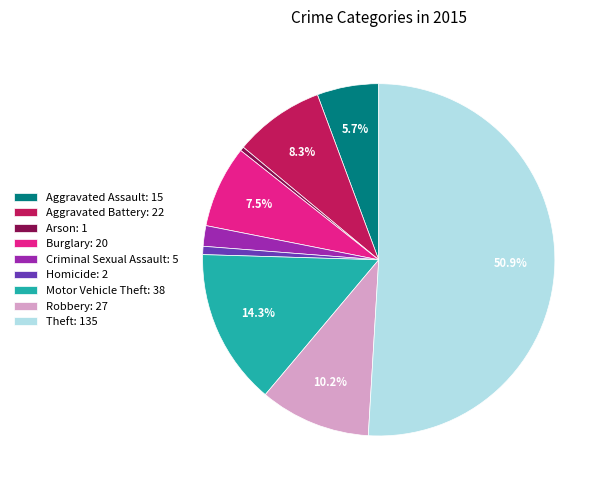

The Theft slice represents 51% of the pie. True or false?

True